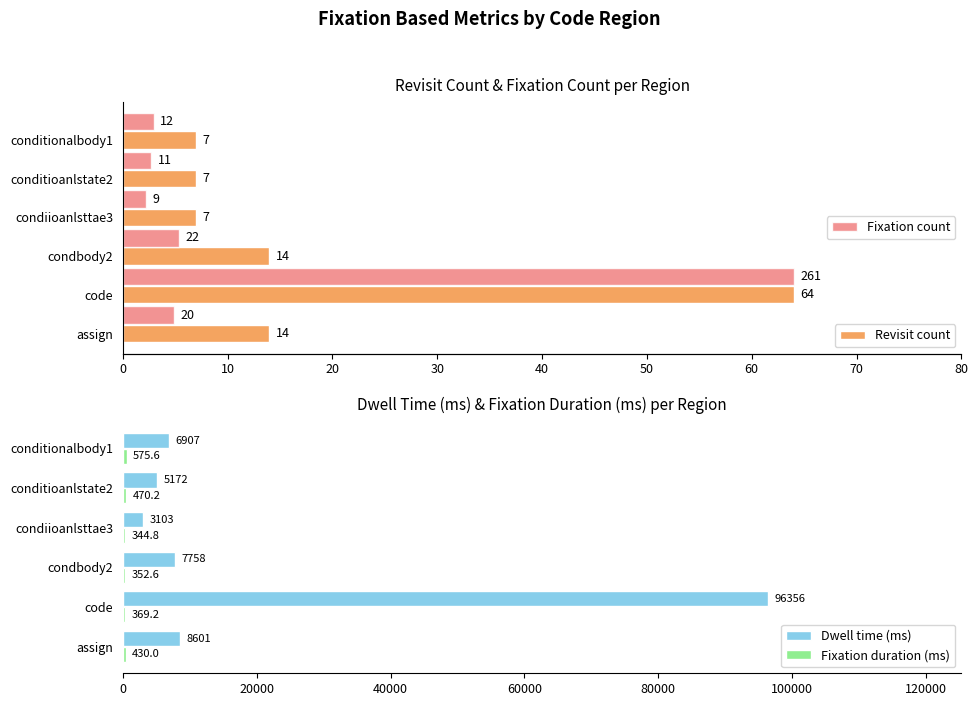

The value of Dwell time (ms) at code is 138620.6. True or false?

False